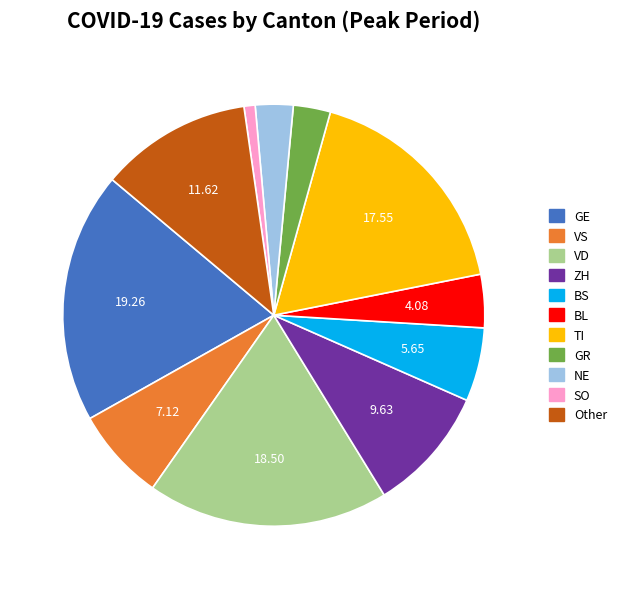

True or false: ZH accounts for 10% of the total.

True